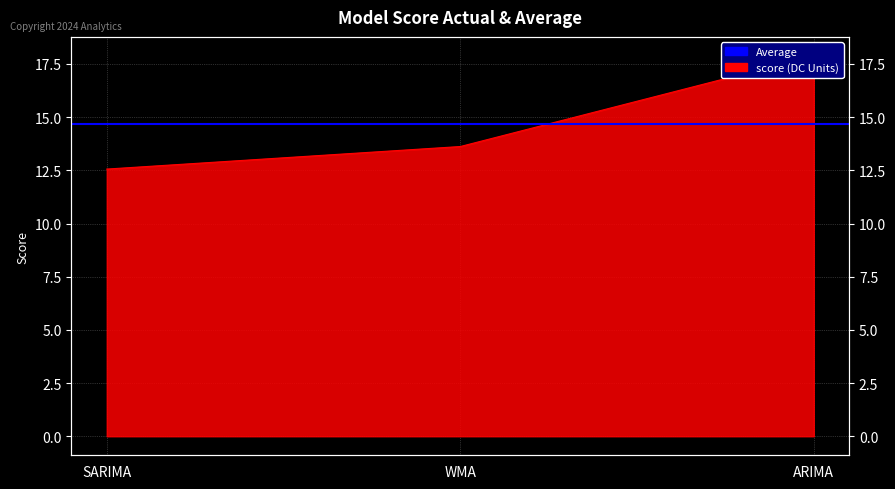

The chart shows a value of 21.7 at SARIMA. True or false?

False